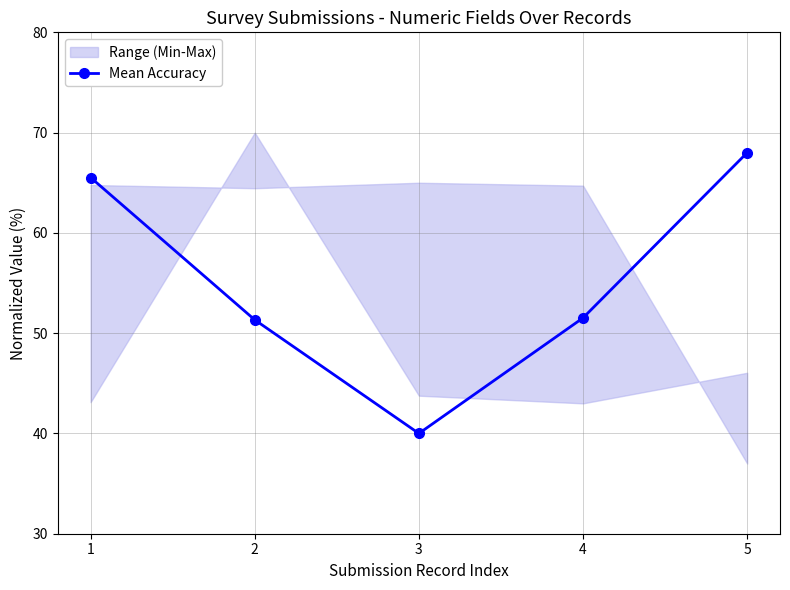

What is the greatest value displayed?

68.0